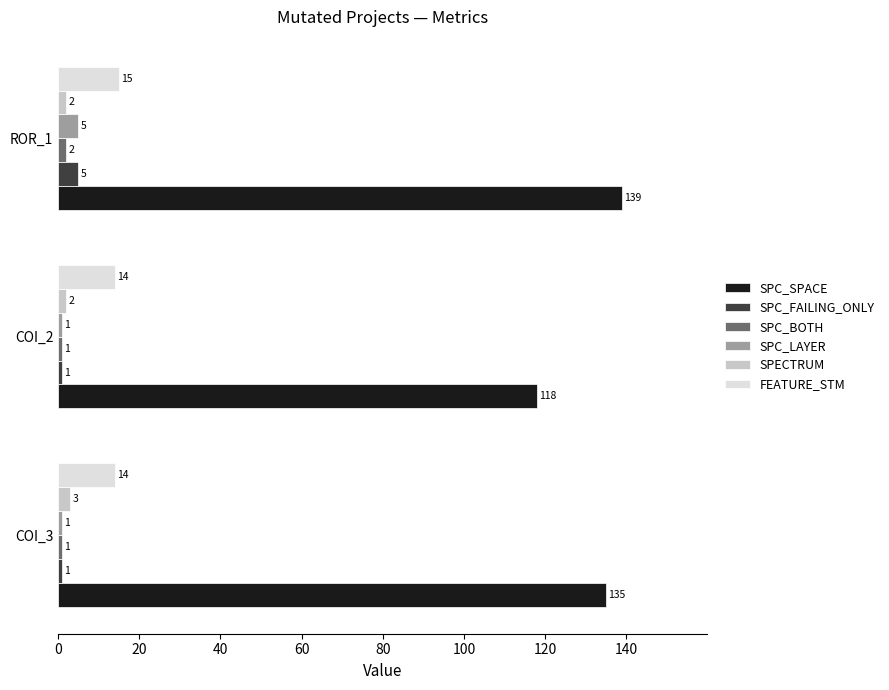

Which category has the highest value in the FEATURE_STM series?

ROR_1